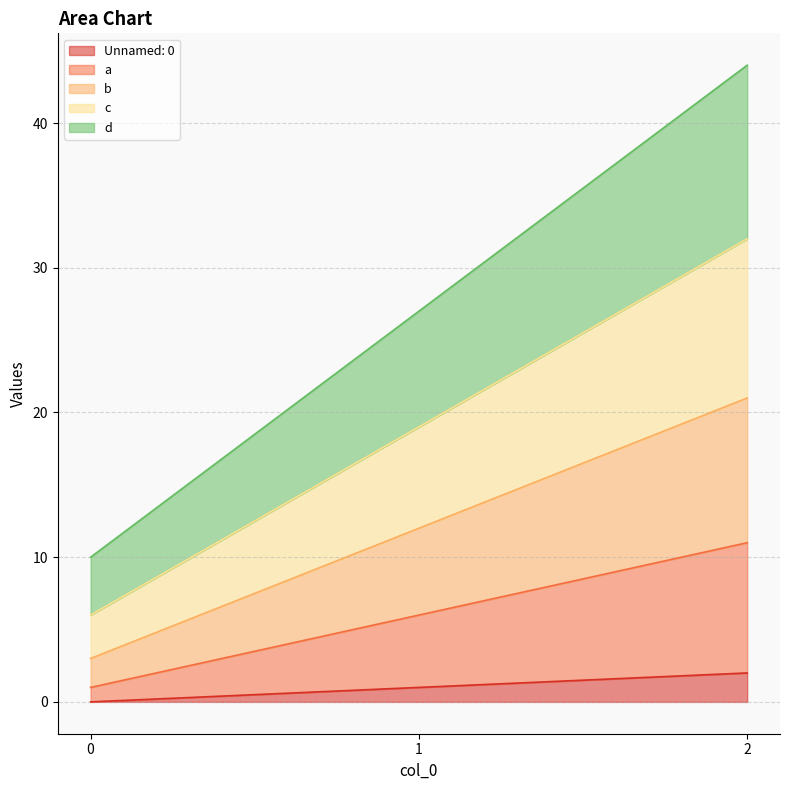

What is the total value across all series at 1?

27